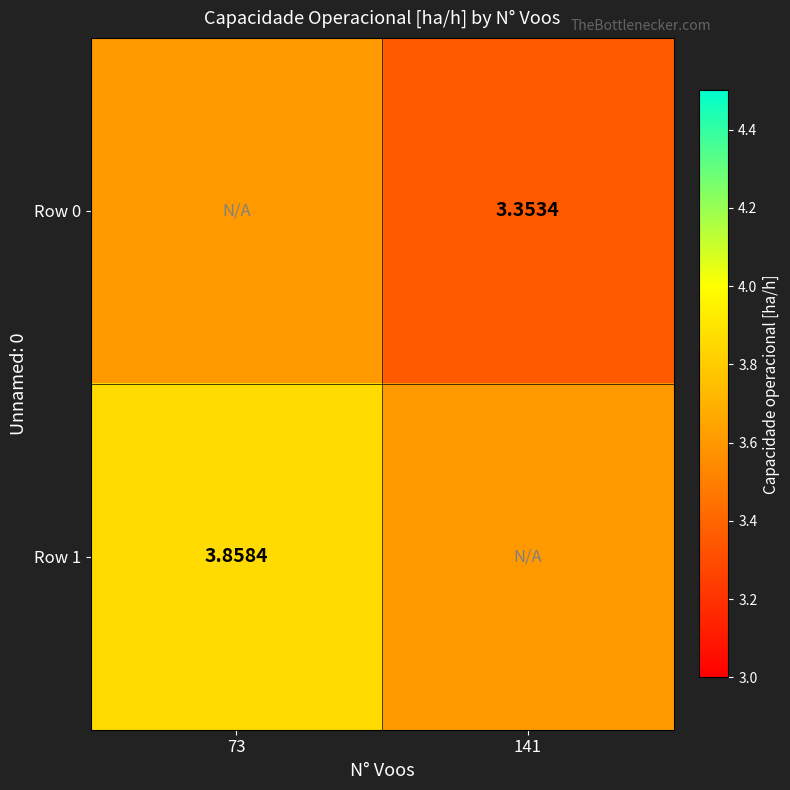

Is the value of Row 1 at 73 greater than the value of Row 0 at 141?

Yes